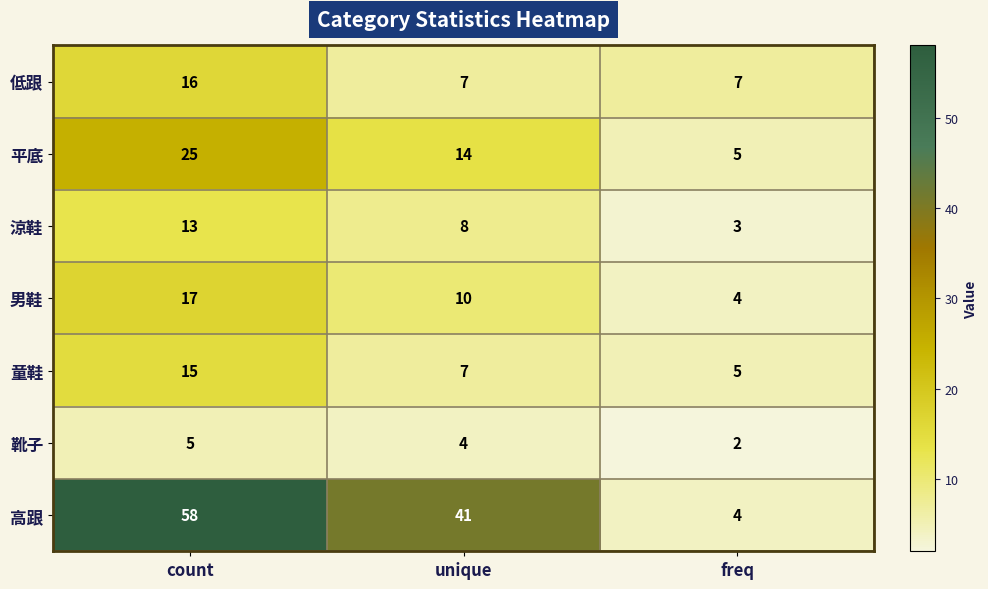

Which series has the widest spread of values?

高跟